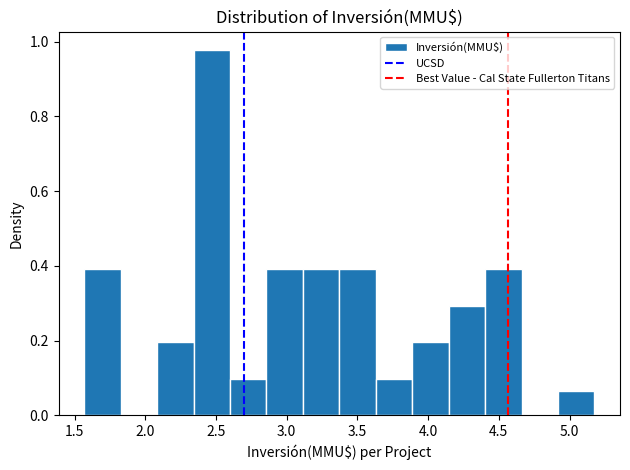

Reading left to right, transcribe this chart: for each bar, give the range it covers on the x-axis and its height. Neither the bar edges nor the heights are printed on the chart, so give them approximately, as read against the axes.

1.55 to 1.85: 0.40
1.85 to 2.10: 0
2.10 to 2.35: 0.20
2.35 to 2.60: 0.98
2.60 to 2.85: 0.10
2.85 to 3.10: 0.40
3.10 to 3.35: 0.40
3.35 to 3.65: 0.40
3.65 to 3.90: 0.10
3.90 to 4.15: 0.20
4.15 to 4.40: 0.30
4.40 to 4.65: 0.40
4.65 to 4.90: 0
4.90 to 5.20: 0.06